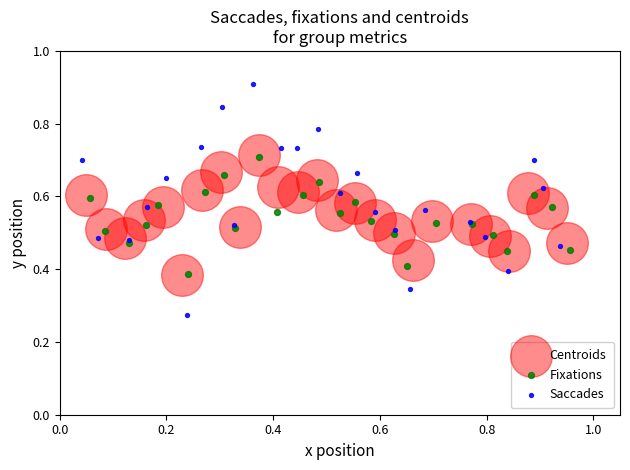

Which series has the widest spread of Y values?

Saccades